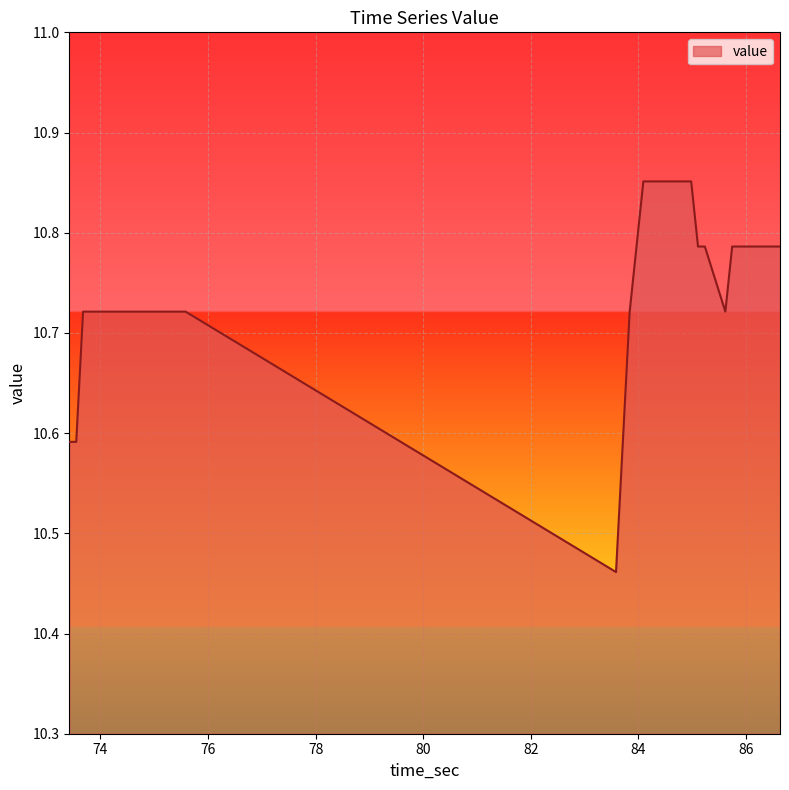

Where is the data nearest to the value 10?

83.585039